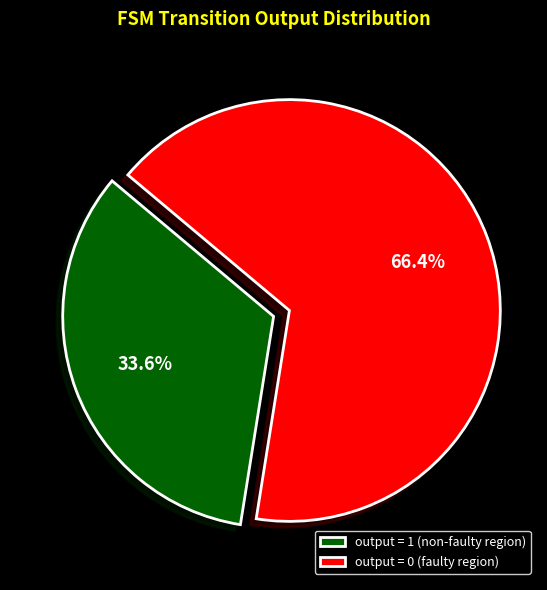

Which category has the smallest portion of the pie?

output = 1 (non-faulty region)